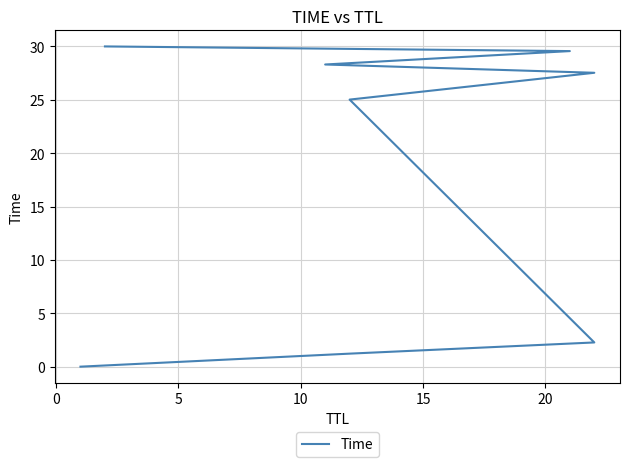

What is the average value?

18.0